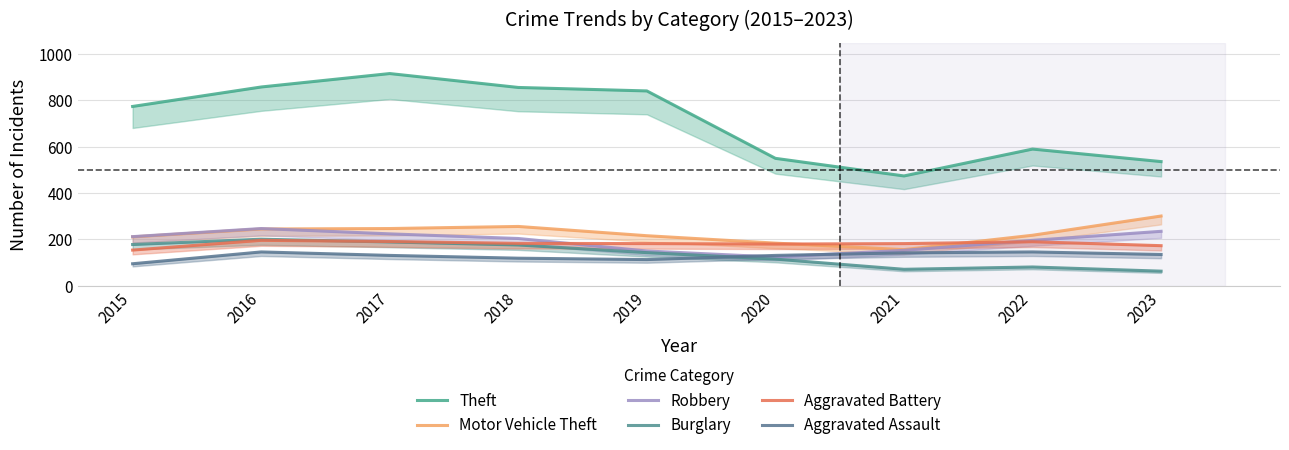

True or false: Aggravated Battery and Aggravated Assault cross at least once.

False